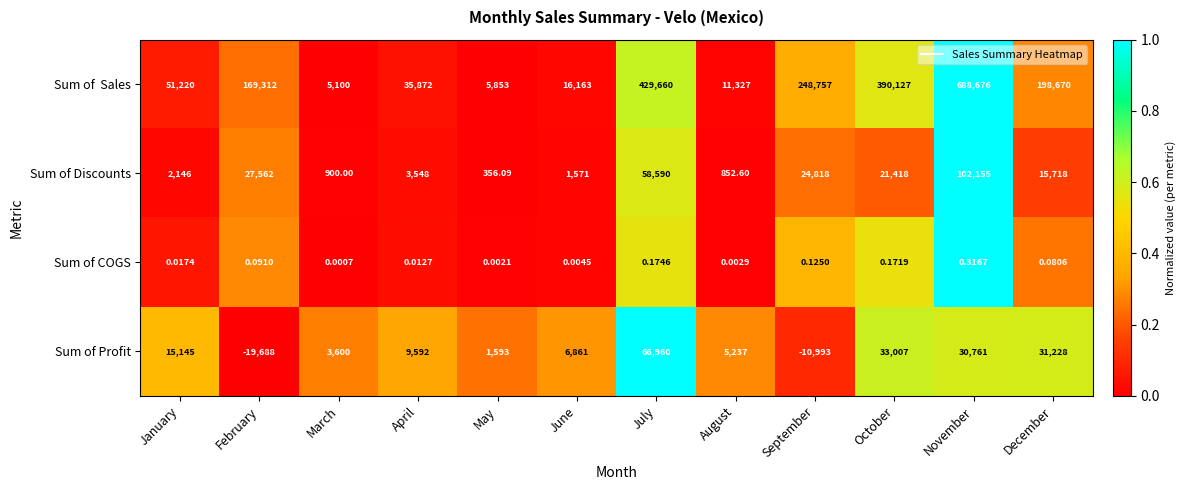

List the labels in order of Sum of Discounts value, smallest first.

May, August, March, June, January, April, December, October, September, February, July, November